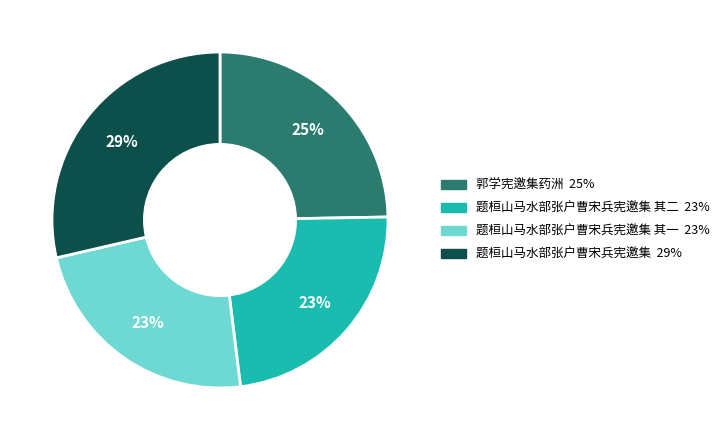

Does any single category account for the majority?

No